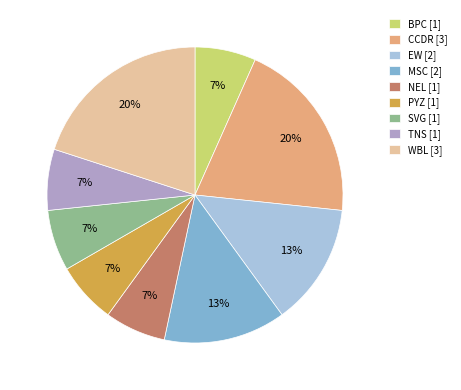

How many segments does this pie chart have?

9